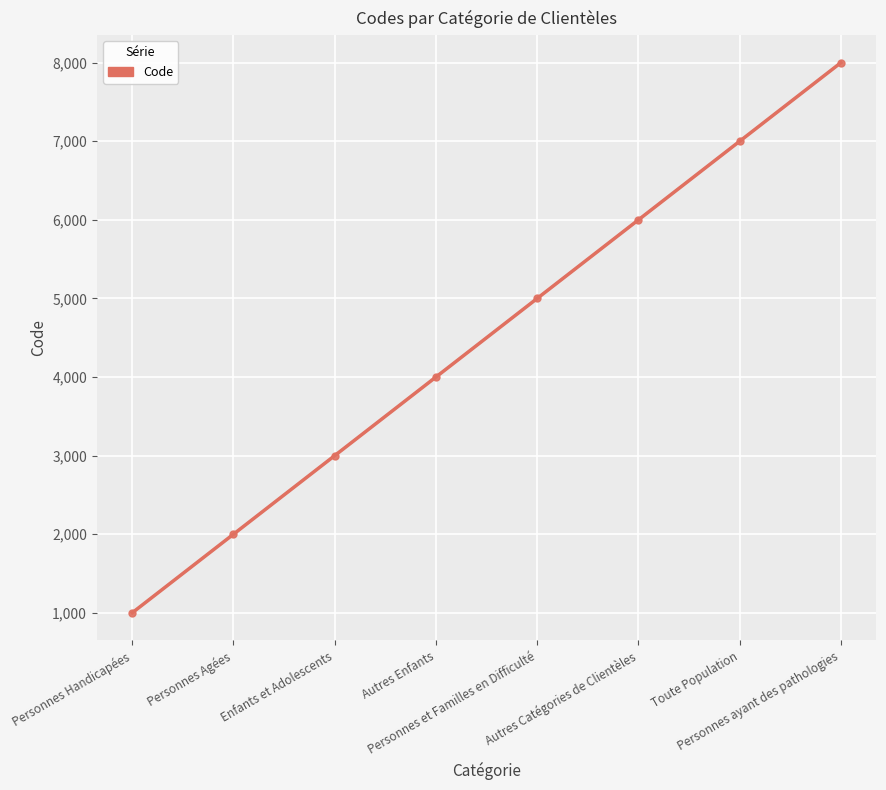

How many distinct data groups are displayed?

1